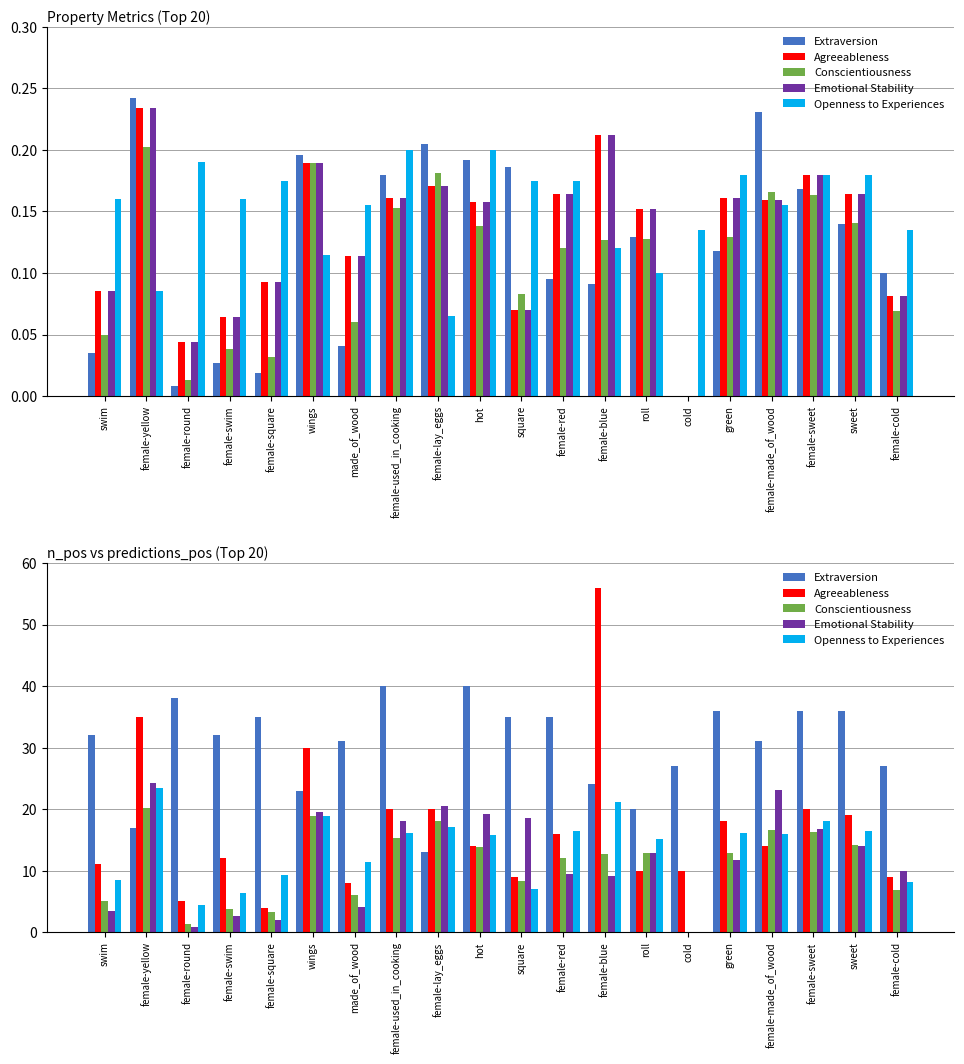

Are the bars horizontal?

No